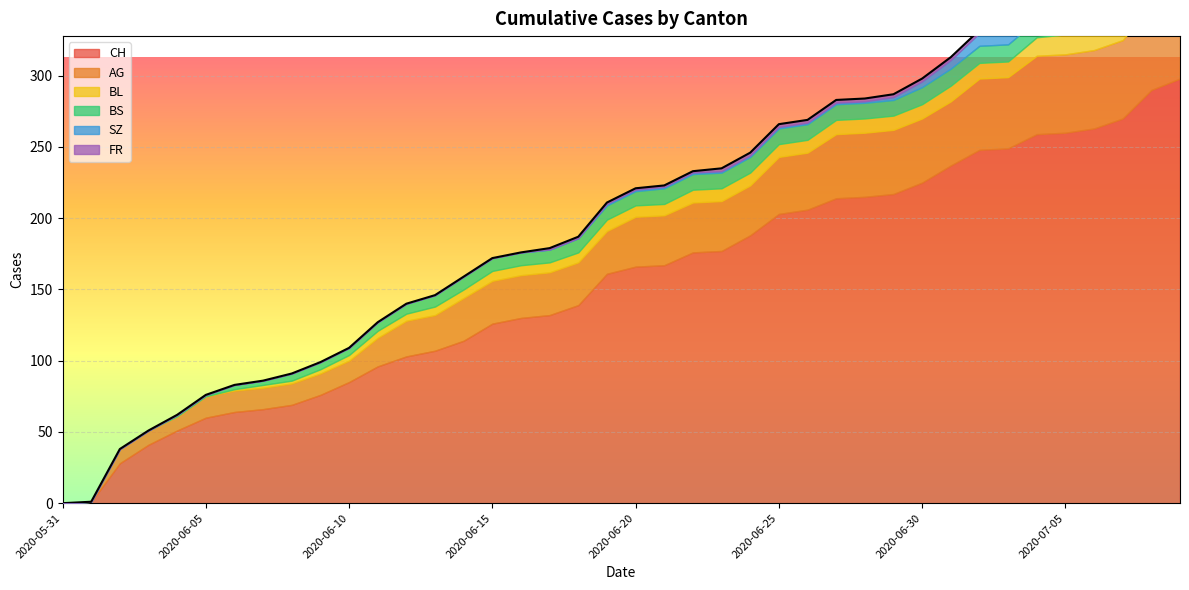

What position from the right is 2020-07-07?

3